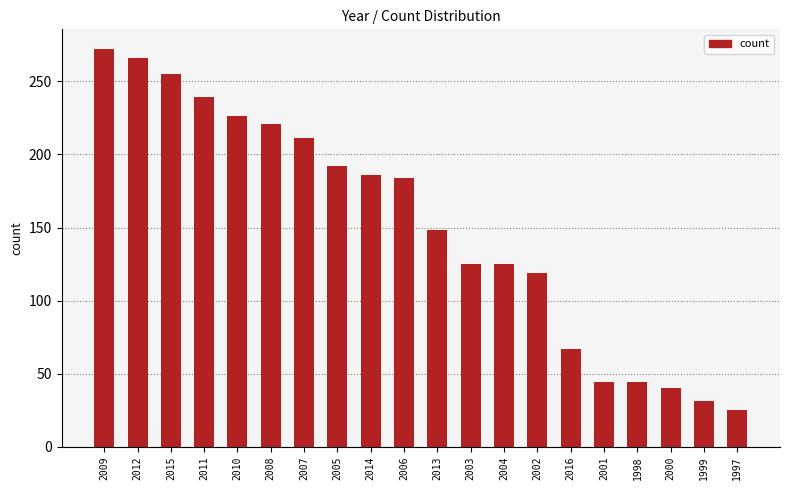

What is the approximate value at 2010?

226